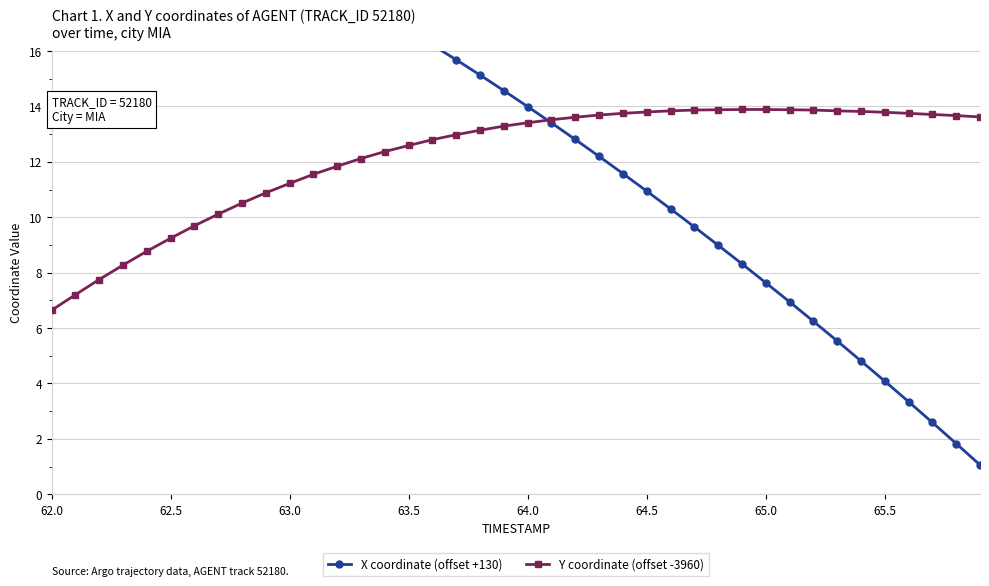

What is the maximum value for Y coordinate (offset -3960)?

13.9